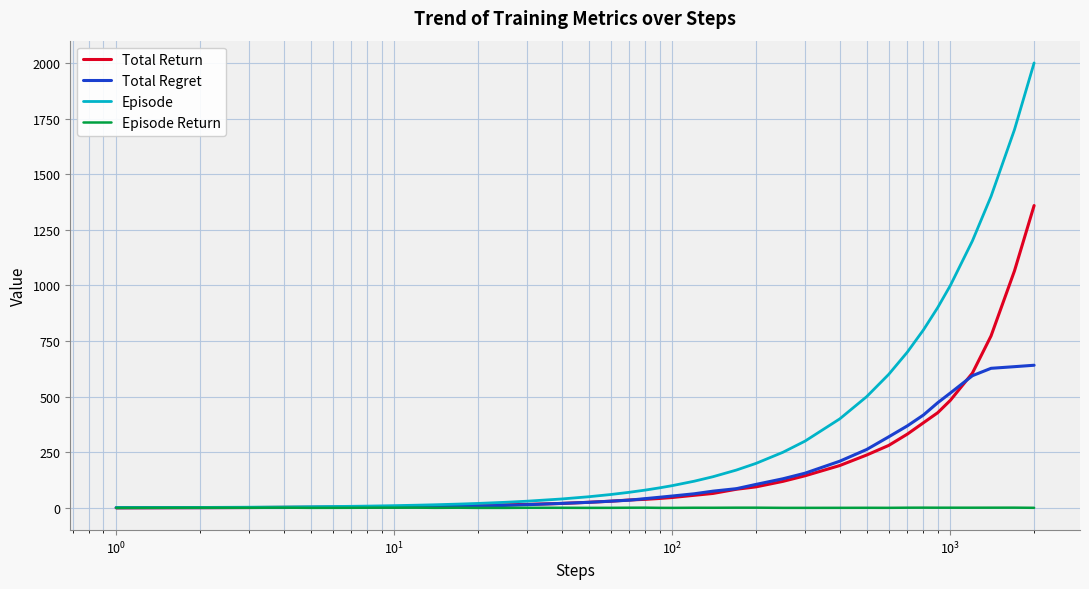

How many categories are shown in the chart?

40